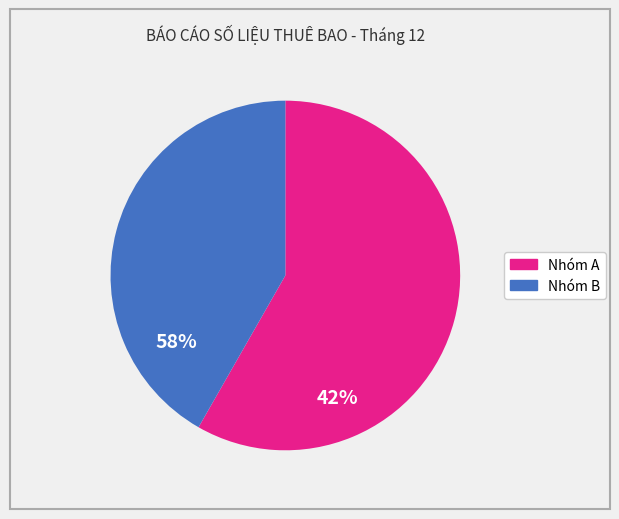

Is there any slice that represents more than half of the pie?

Yes